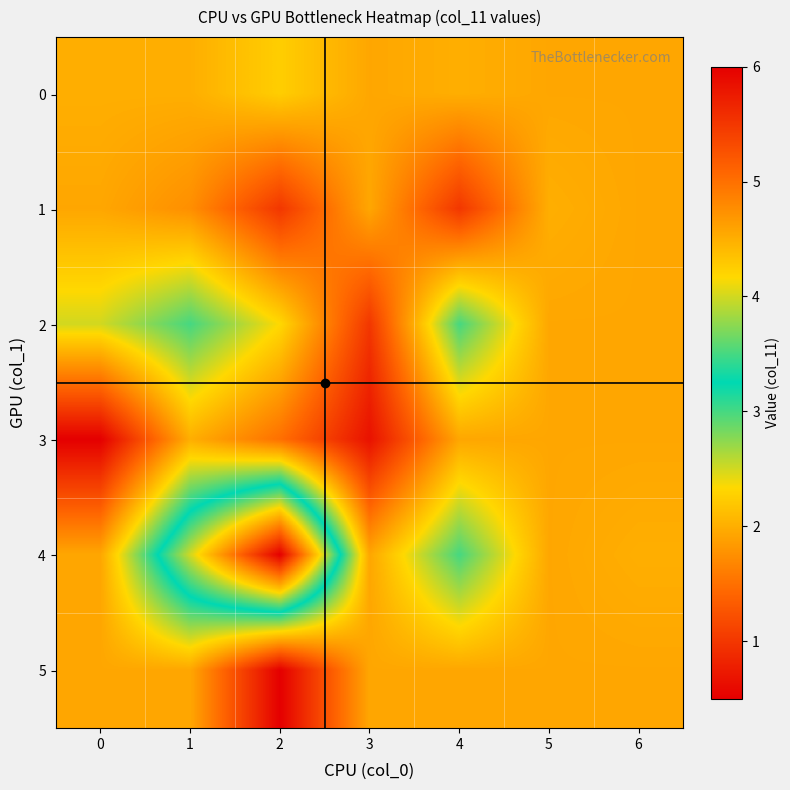

Reading left to right, list all the values displayed in this chart.

0: 0=2.0	1=2.0	2=2.2	3=1.9	4=2.0	5=1.9	6=1.9
1: 0=1.9	1=1.8	2=1.0	3=1.9	4=1.0	5=2.0	6=1.9
2: 0=2.5	1=3.0	2=2.3	3=1.0	4=3.0	5=1.9	6=1.9
3: 0=0.5	1=2.0	2=1.5	3=0.7	4=1.9	5=1.9	6=1.9
4: 0=1.9	1=4.0	2=6.0	3=1.9	4=3.0	5=1.9	6=2.0
5: 0=1.9	1=1.9	2=0.5	3=1.9	4=1.9	5=1.9	6=1.9